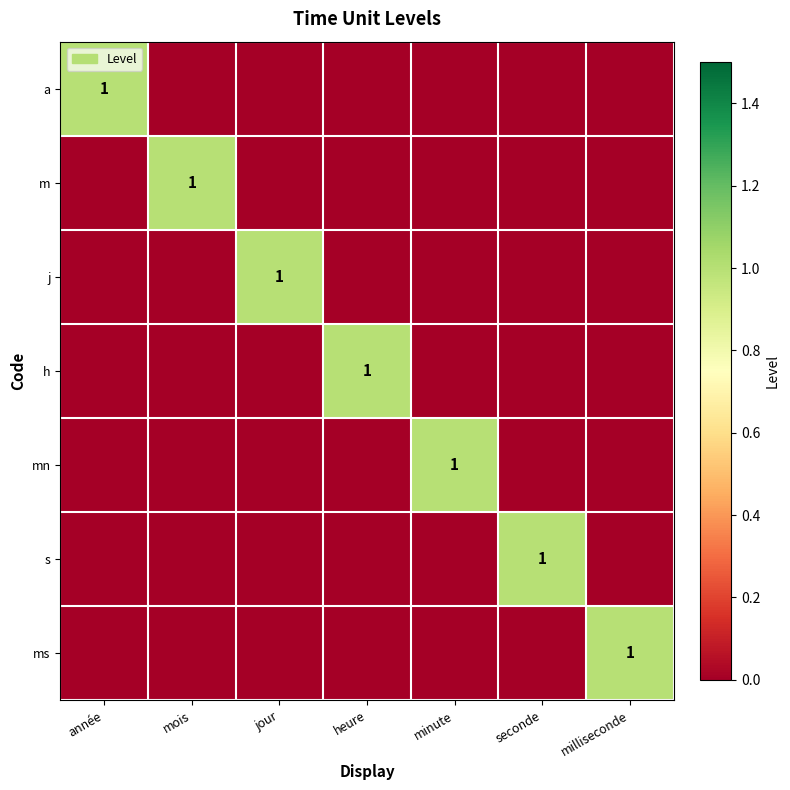

The s series shows 2 at seconde. True or false?

False